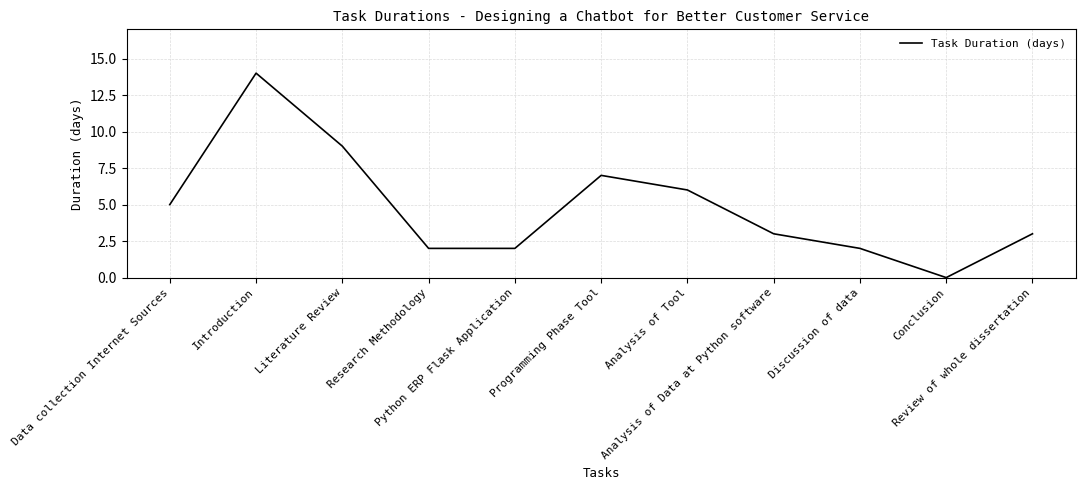

What position from the left is Literature Review?

3